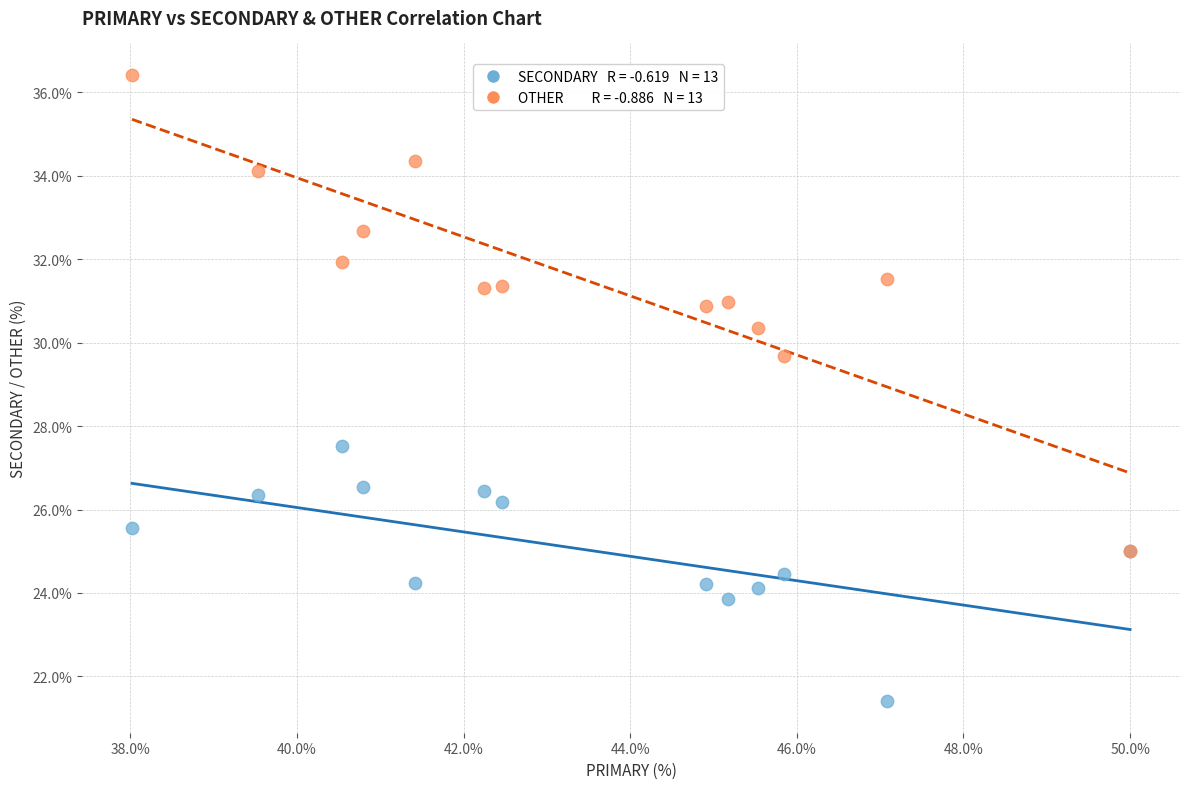

Across all series, what Y value is closest to 28?

27.5